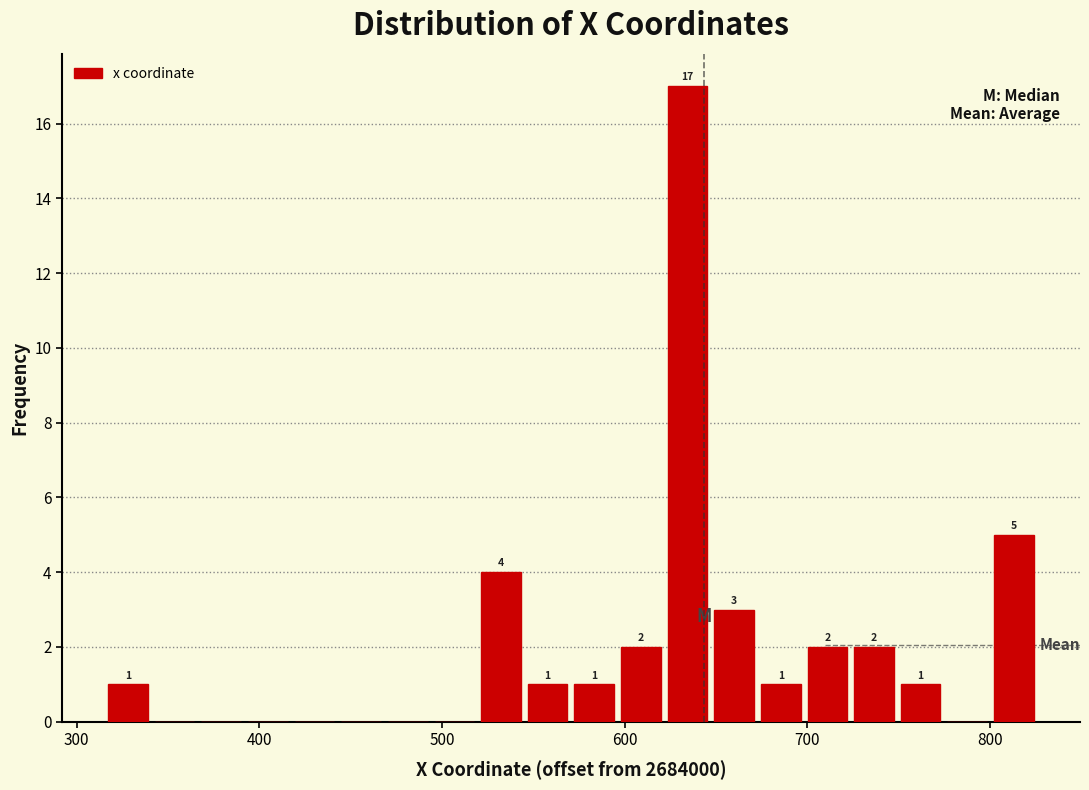

Read against the x-axis, roughly where is the centre of the tallest bar?

630